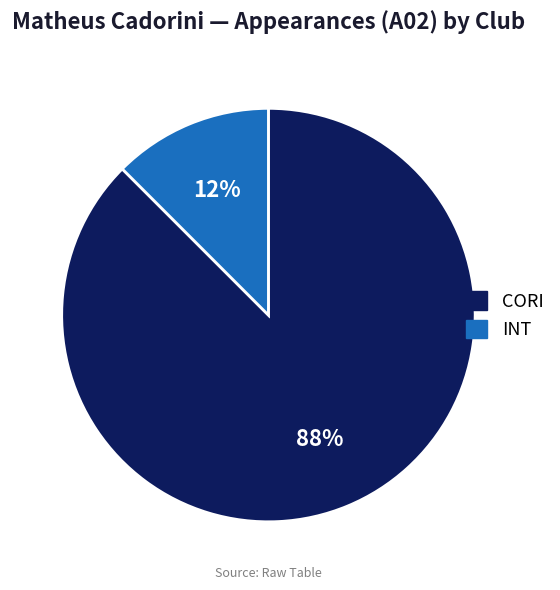

True or false: INT accounts for 2% of the total.

False